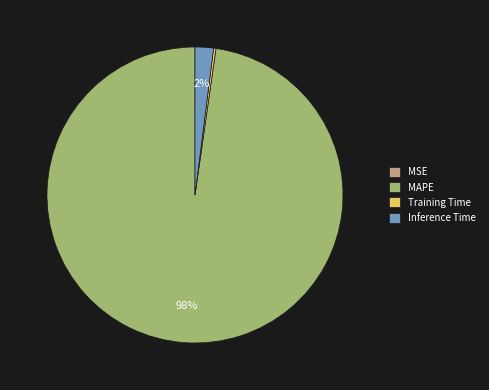

To the nearest percent, what percentage of the pie is Inference Time?

2%